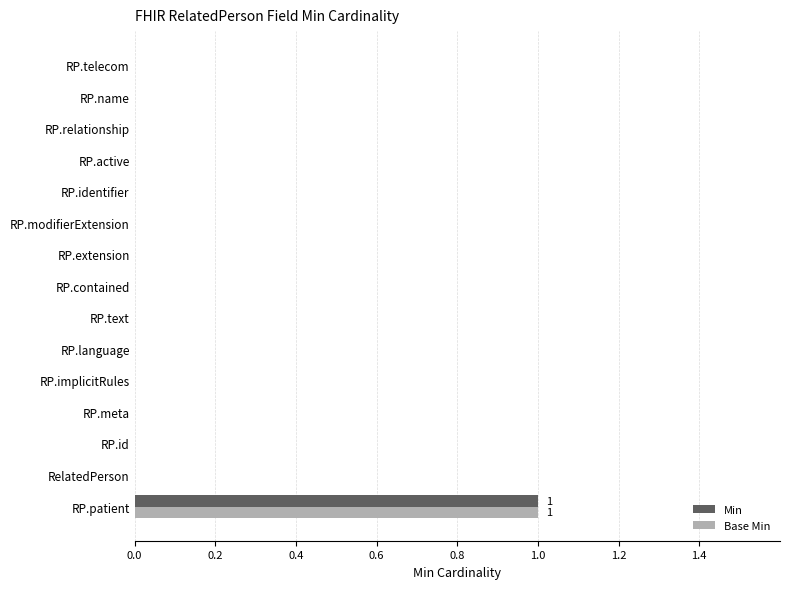

Is it true that Base Min equals 0 at RelatedPerson?

True